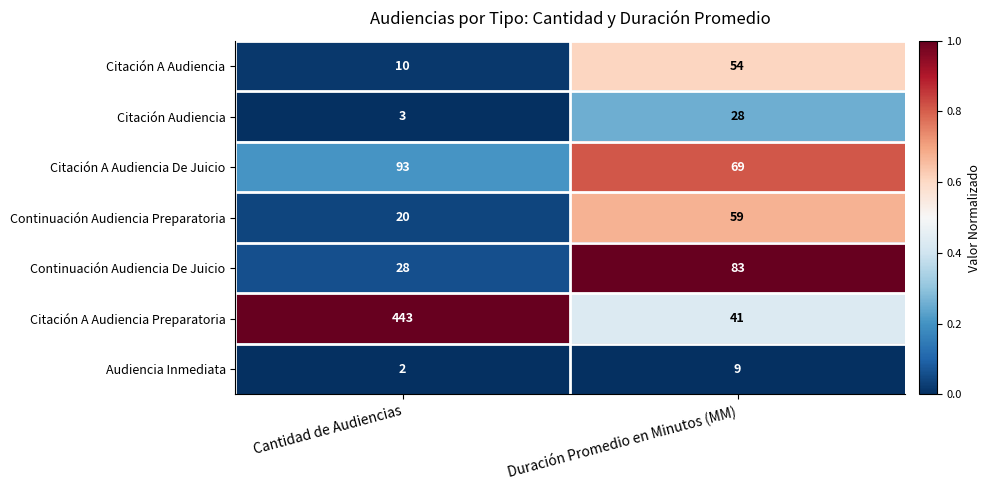

Reading right to left, extract all data points from this chart.

Citación A Audiencia: Duración Promedio en Minutos (MM)=54	Cantidad de Audiencias=10
Citación Audiencia: Duración Promedio en Minutos (MM)=28	Cantidad de Audiencias=3
Citación A Audiencia De Juicio: Duración Promedio en Minutos (MM)=69	Cantidad de Audiencias=93
Continuación Audiencia Preparatoria: Duración Promedio en Minutos (MM)=59	Cantidad de Audiencias=20
Continuación Audiencia De Juicio: Duración Promedio en Minutos (MM)=83	Cantidad de Audiencias=28
Citación A Audiencia Preparatoria: Duración Promedio en Minutos (MM)=41	Cantidad de Audiencias=443
Audiencia Inmediata: Duración Promedio en Minutos (MM)=9	Cantidad de Audiencias=2